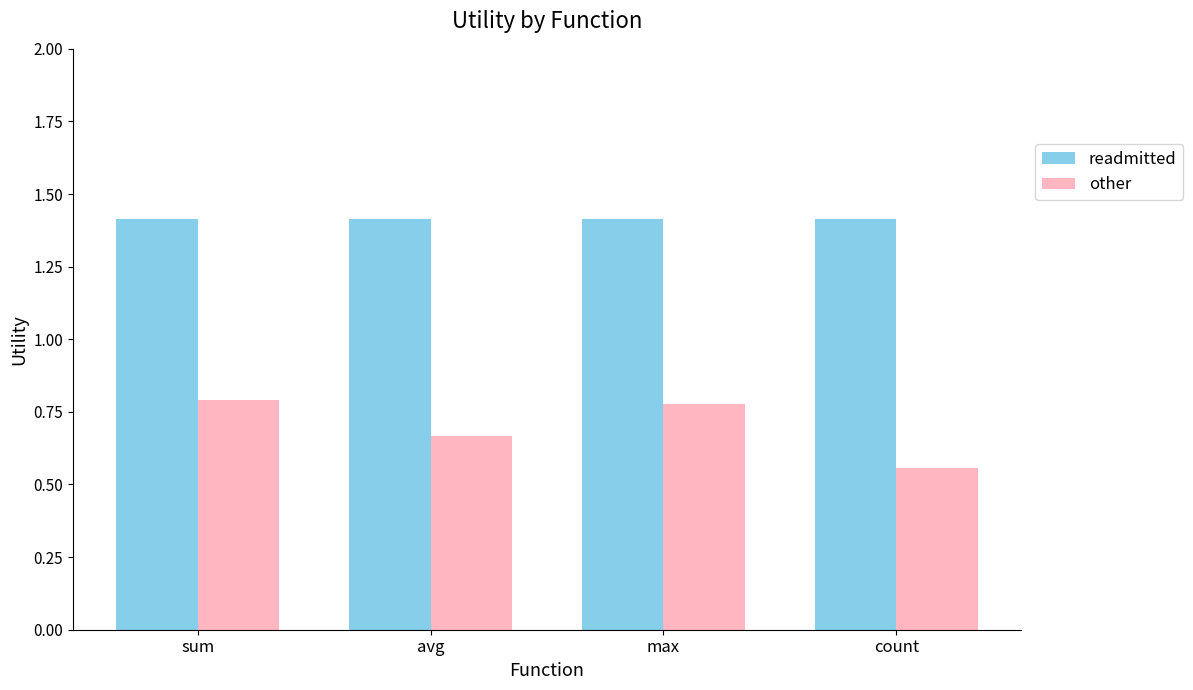

The other series shows 1.0 at avg. True or false?

False